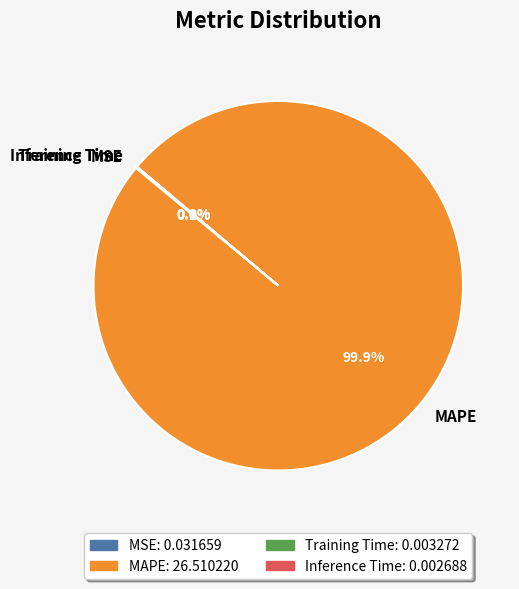

True or false: MAPE accounts for 100% of the total.

True